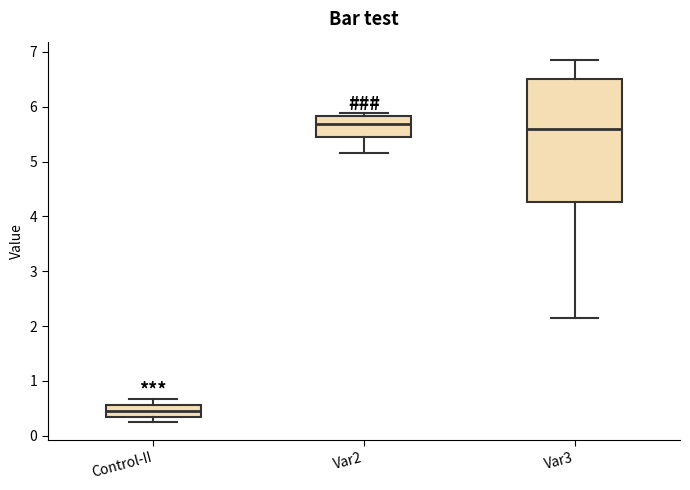

Where does the median line of the box for Var2 sit on the y-axis? The values are not printed on the chart, so give them approximately, as read against the axis.

5.7